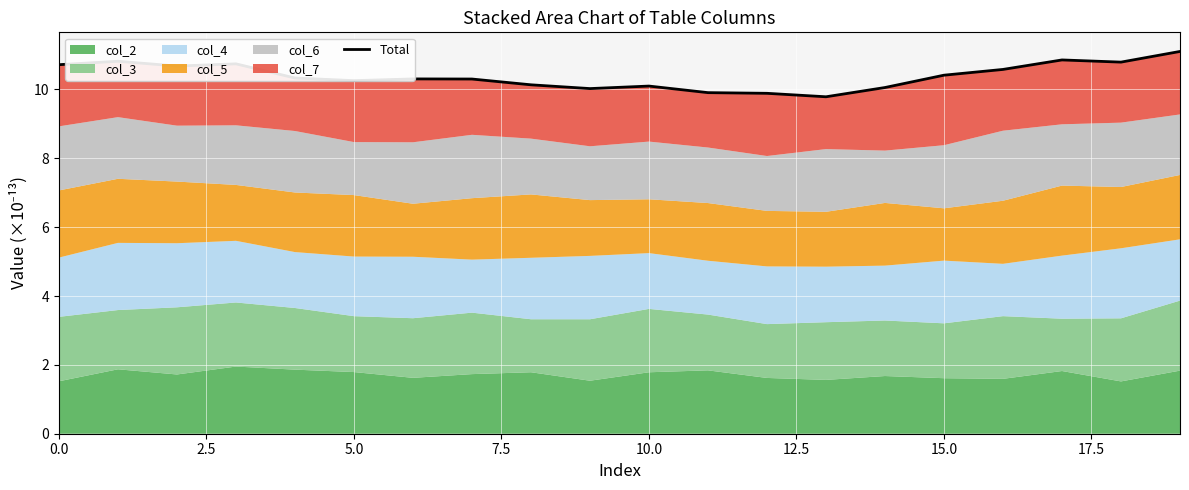

Which category has the lowest value across all series?

13